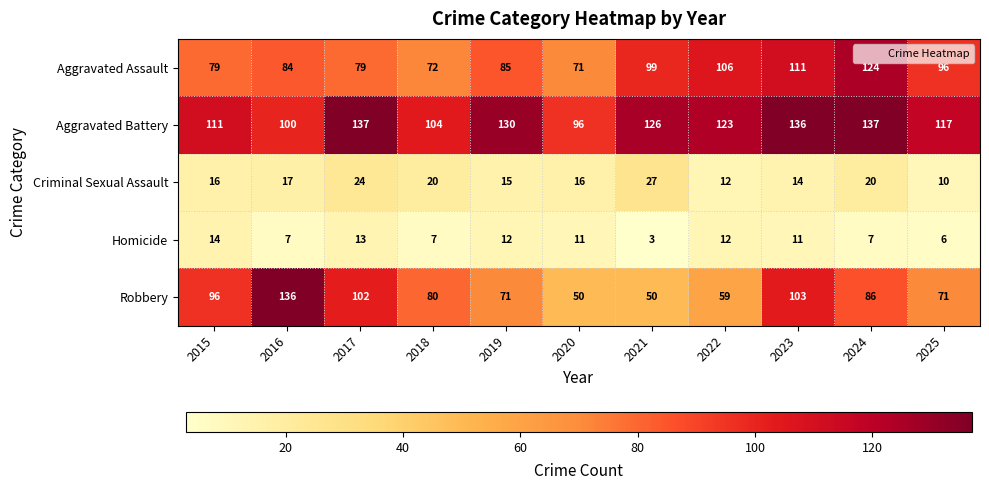

True or false: Robbery has a value of 22 at 2020.

False